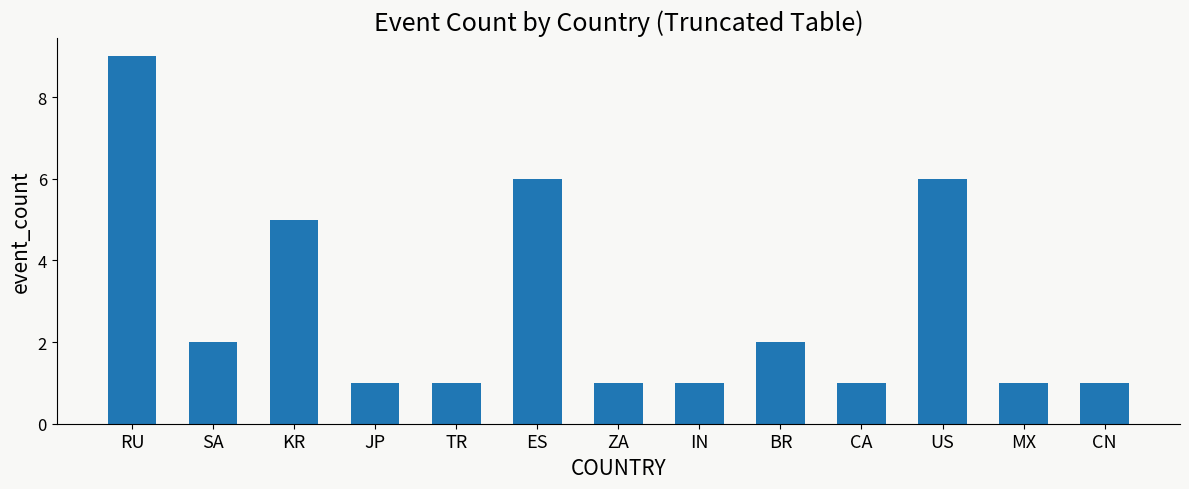

What is the ratio of the value at SA to the value at JP?

2.0